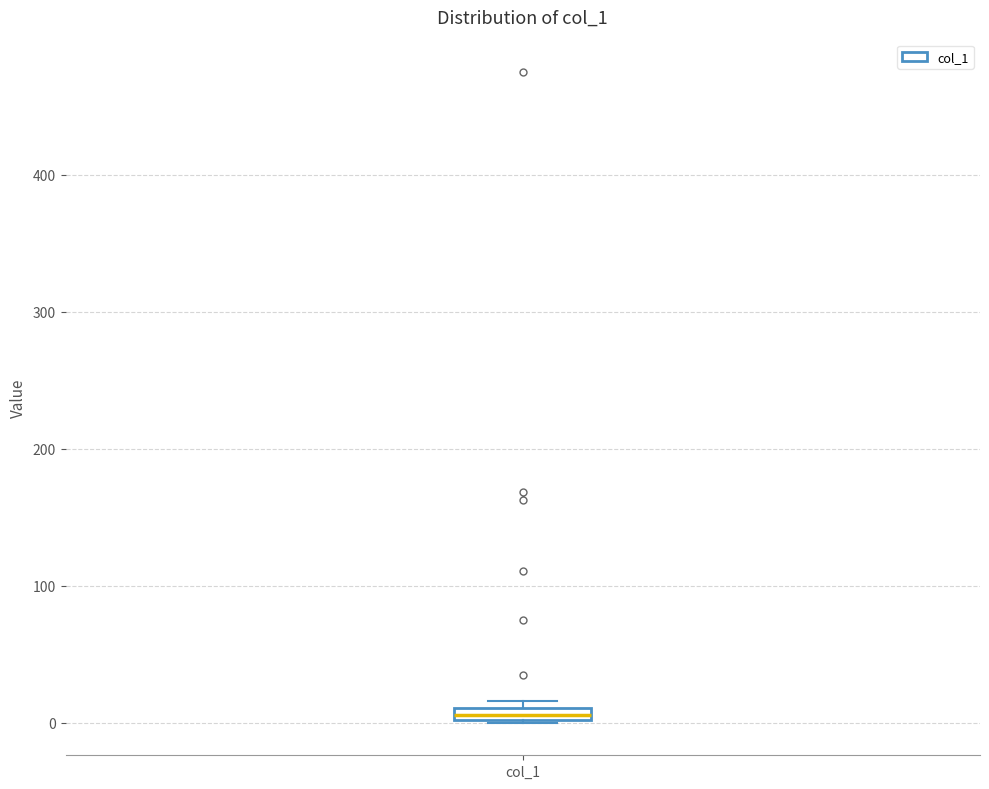

Where is the upper edge of the box for col_1 on the y-axis? The values are not printed on the chart, so give them approximately, as read against the axis.

10